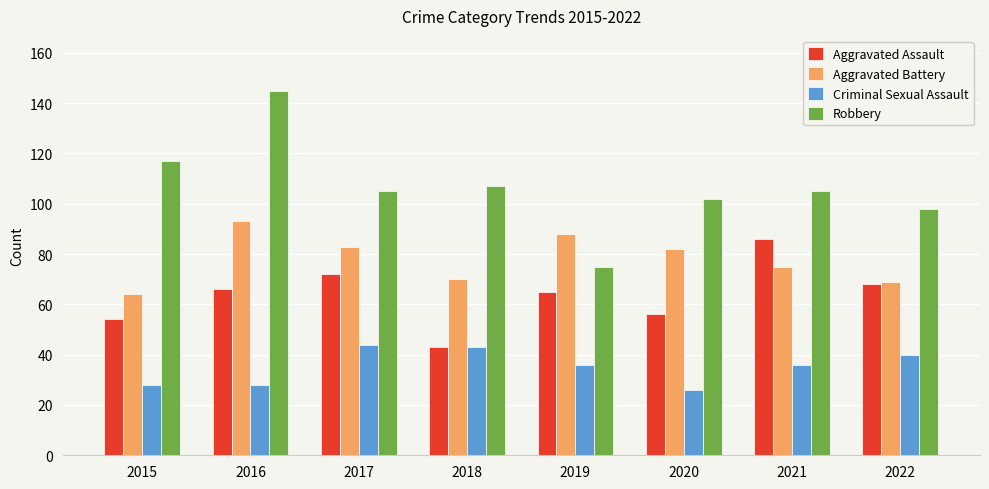

At 2021, list the series in order from largest to smallest.

Robbery, Aggravated Assault, Aggravated Battery, Criminal Sexual Assault